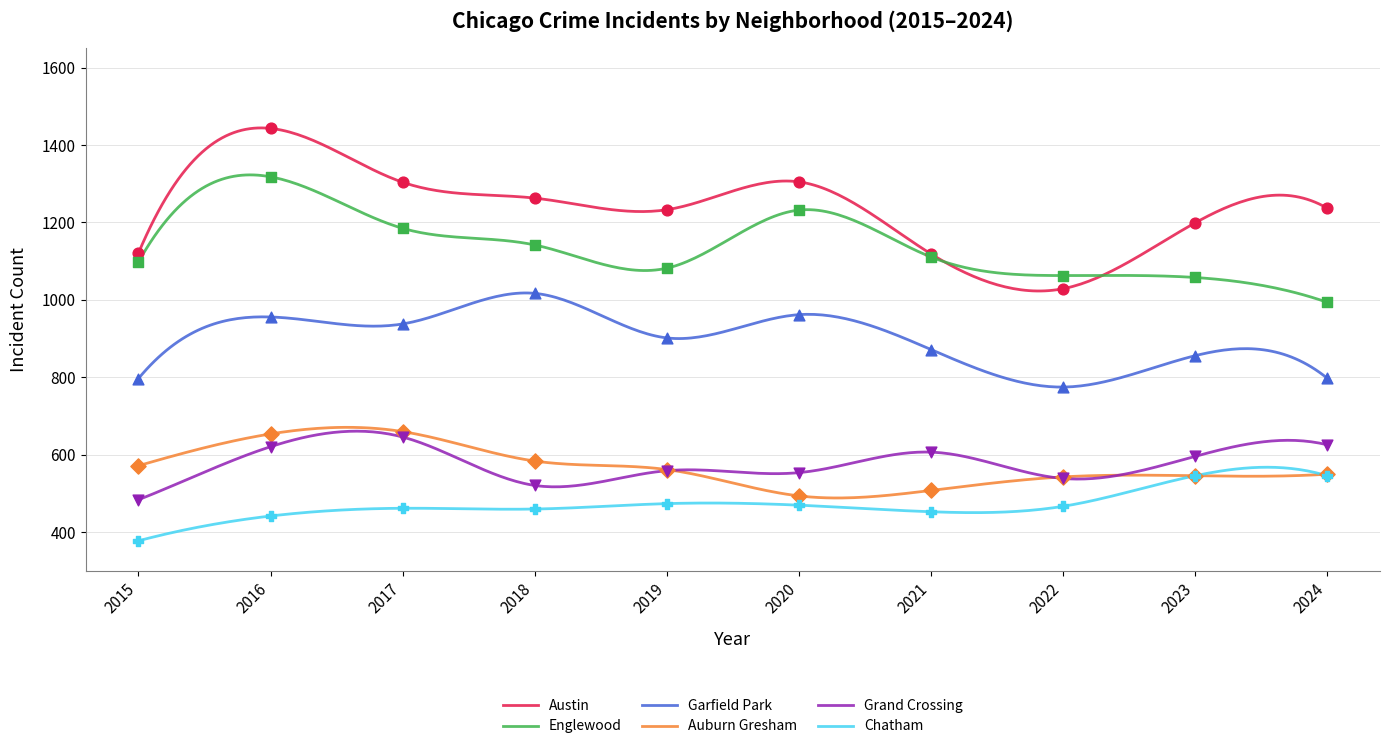

At how many categories does at least one series exceed 1052?

10